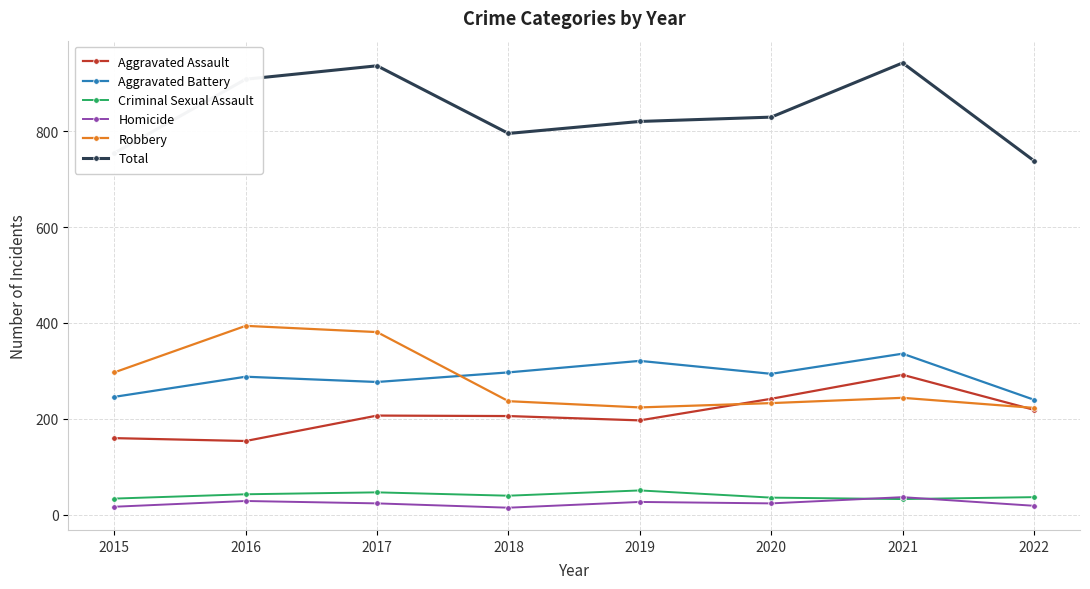

In Homicide, how many points are higher than both neighbors (excluding endpoints)?

3